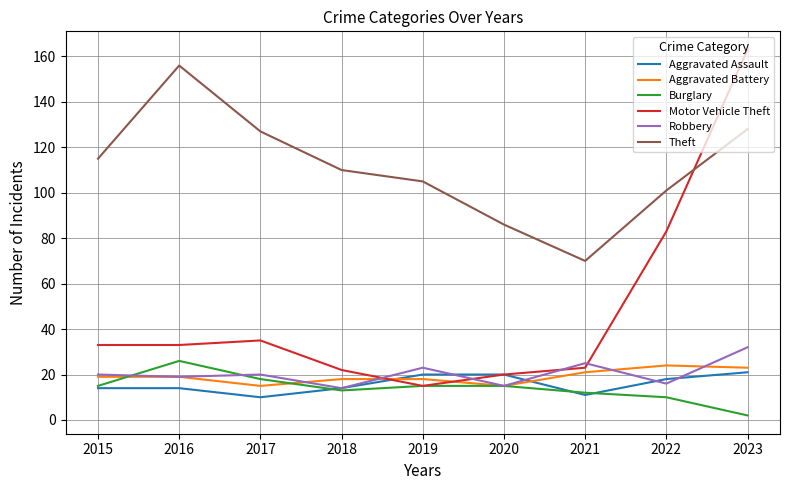

Is it true that Theft equals 86 at 2020?

True